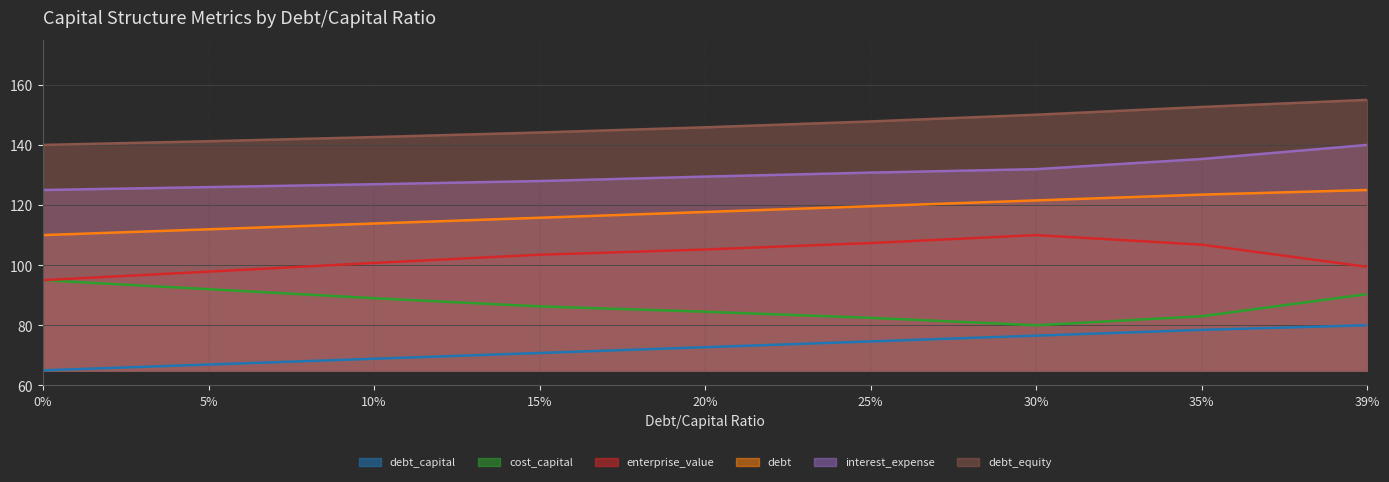

True or false: debt_equity and debt intersect in this chart.

False